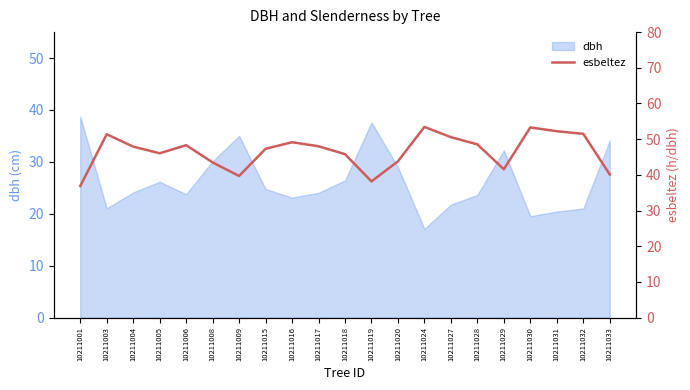

At which label does the data first exceed 47?

10211003